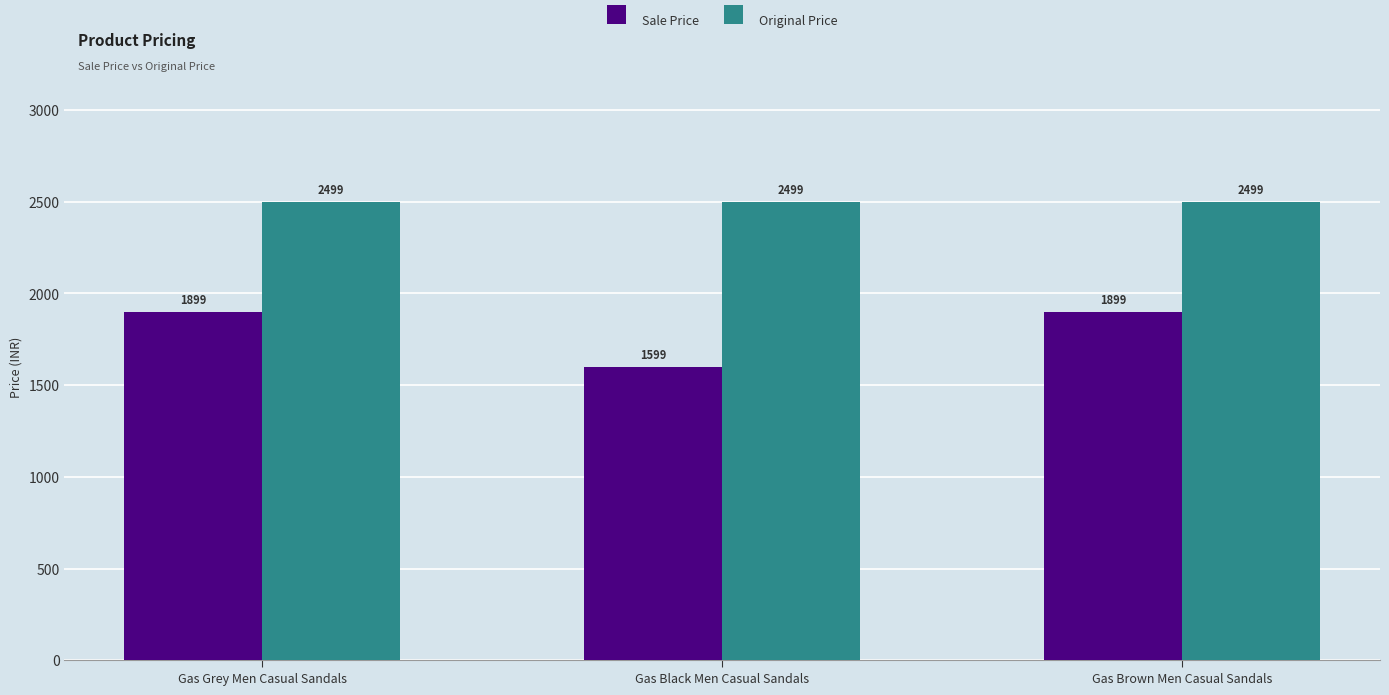

What is the value of the Sale Price bar at the 2nd from the left?

1599